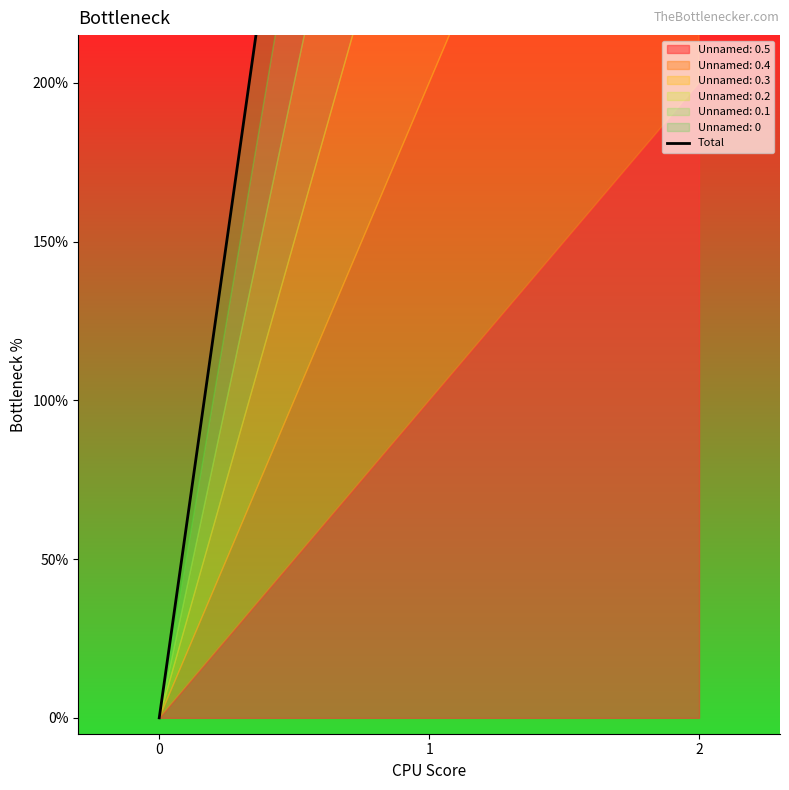

Approximately how many times larger is the value at 1 compared to 2?

0.5